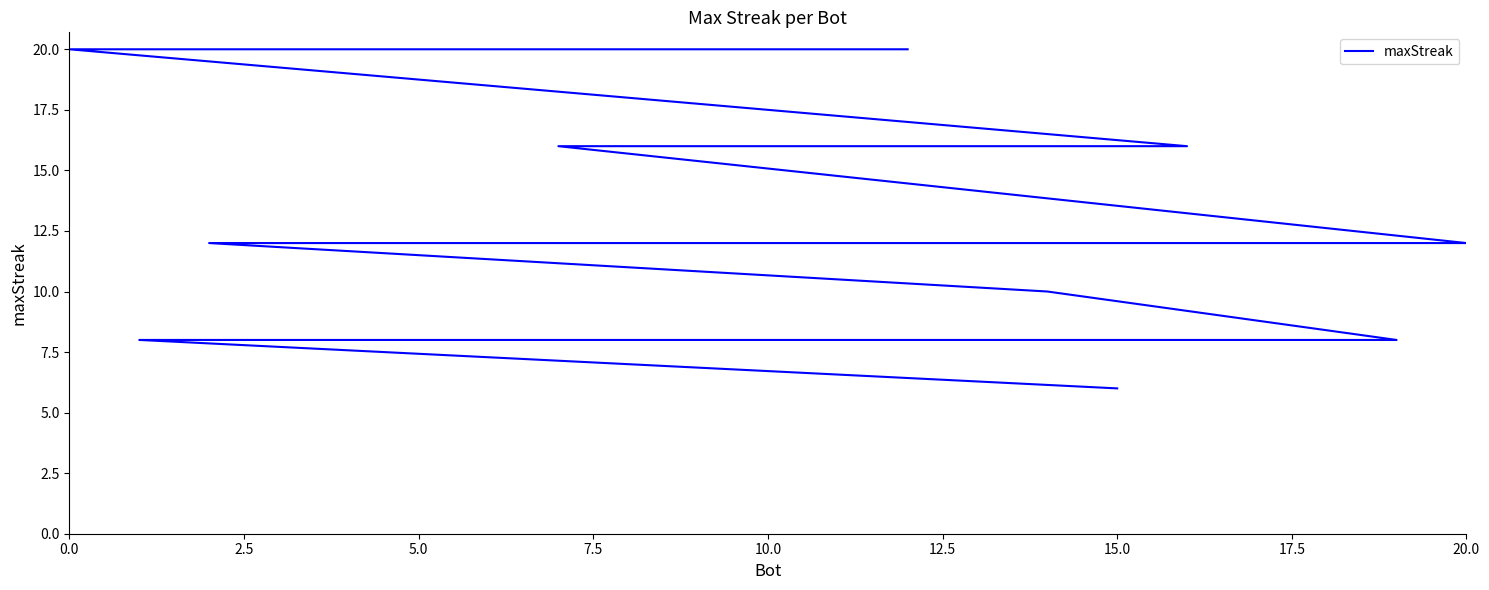

What is the average value?

13